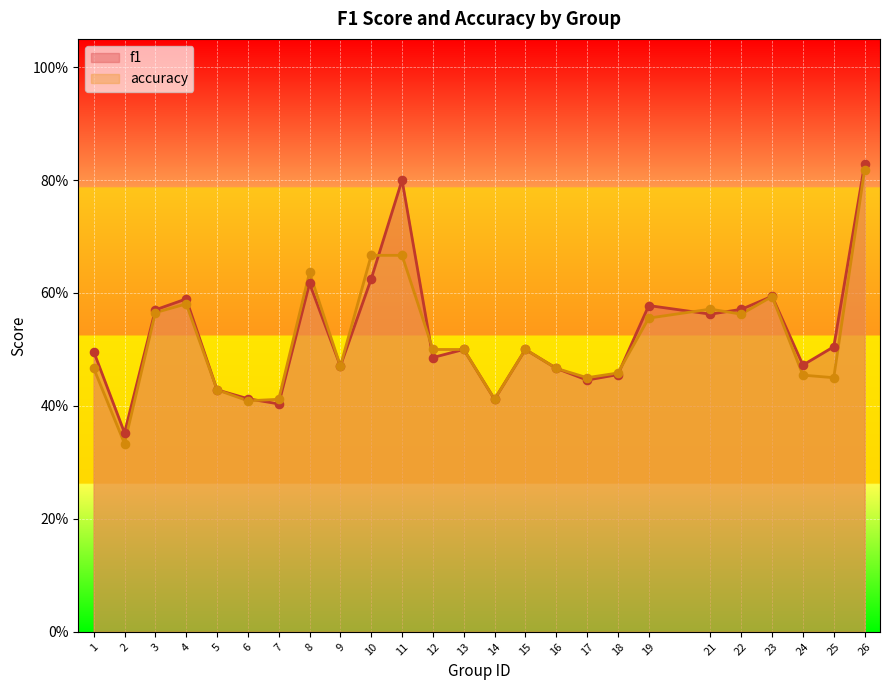

Which series has the largest total across all categories?

f1